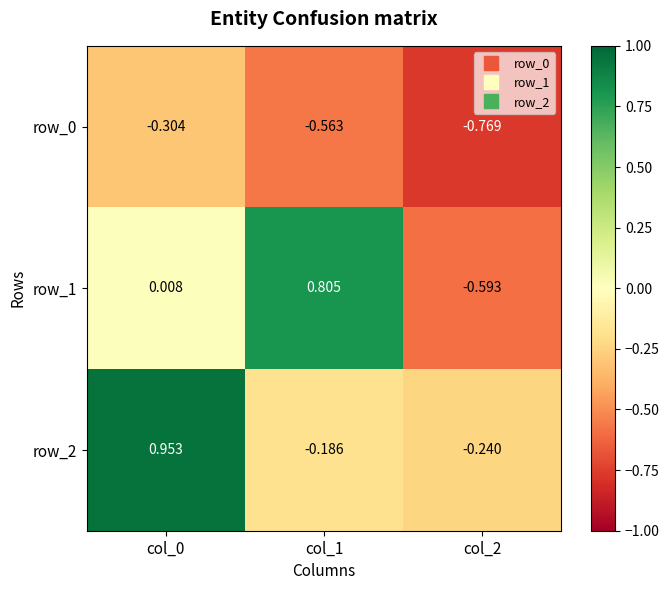

Is the value of row_0 at col_0 greater than the value of row_2 at col_1?

No